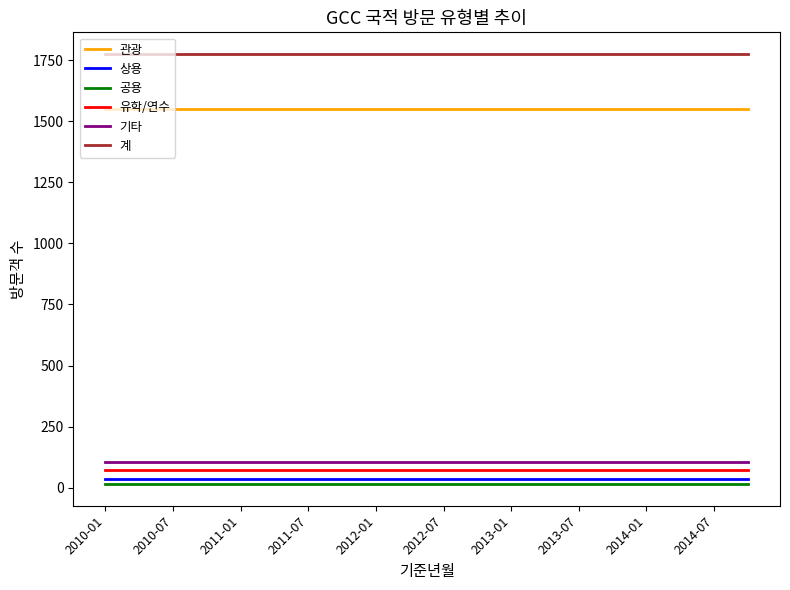

What is the maximum value shown in the chart?

1776